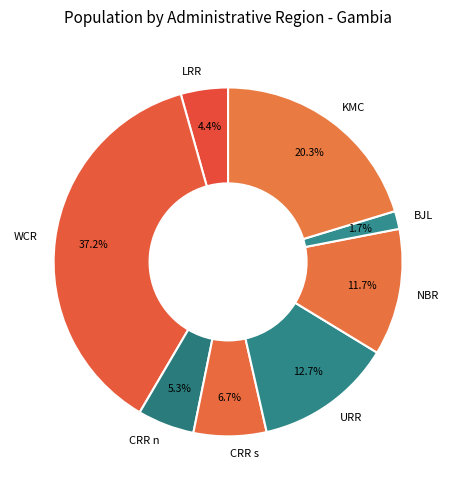

What is the ratio of the value at LRR to the value at KMC?

0.2